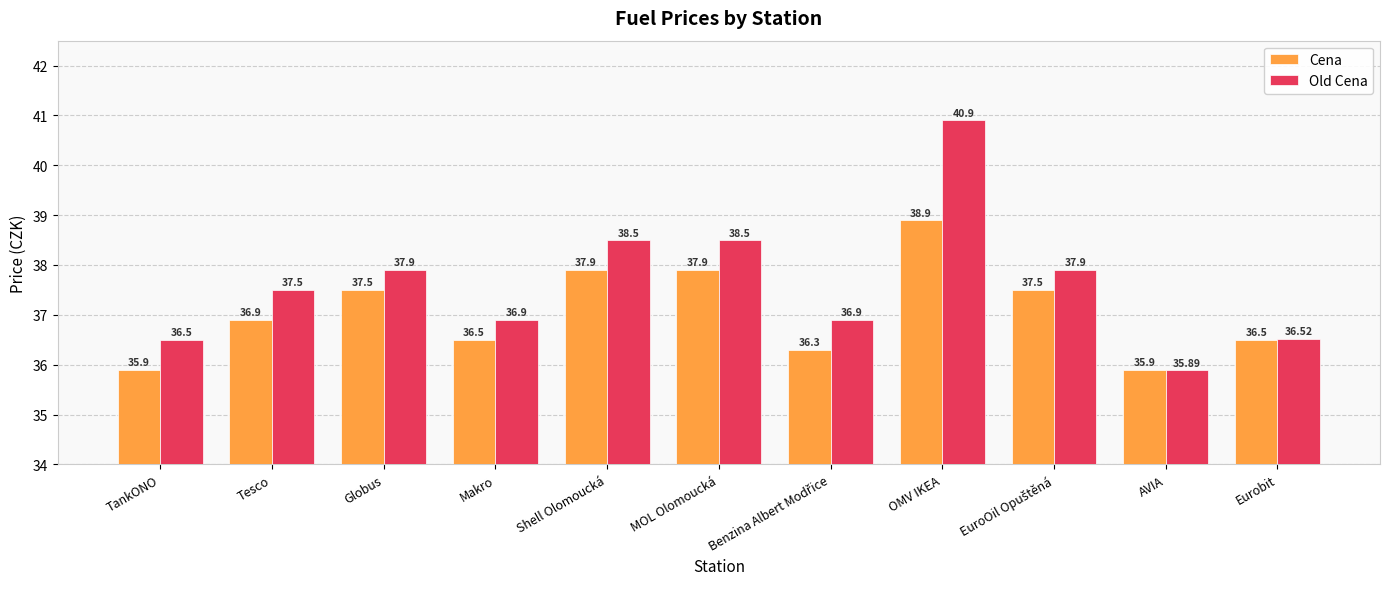

True or false: Old Cena has a value of 19.4 at TankONO.

False